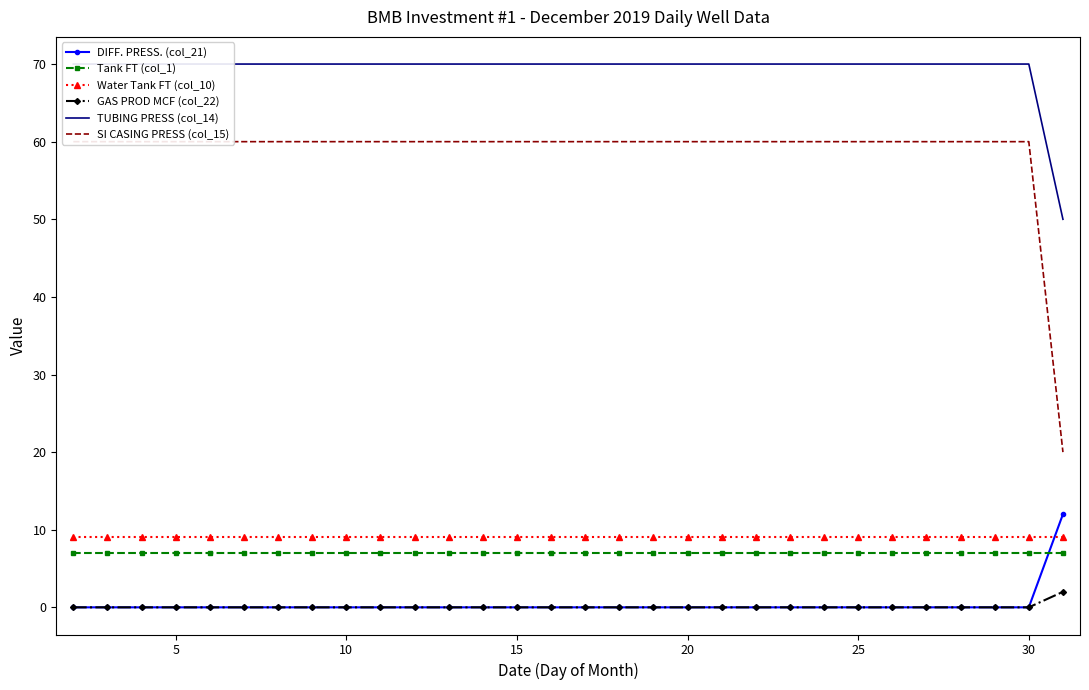

True or false: DIFF. PRESS. (col_21) has a value of 0 at 18.

True